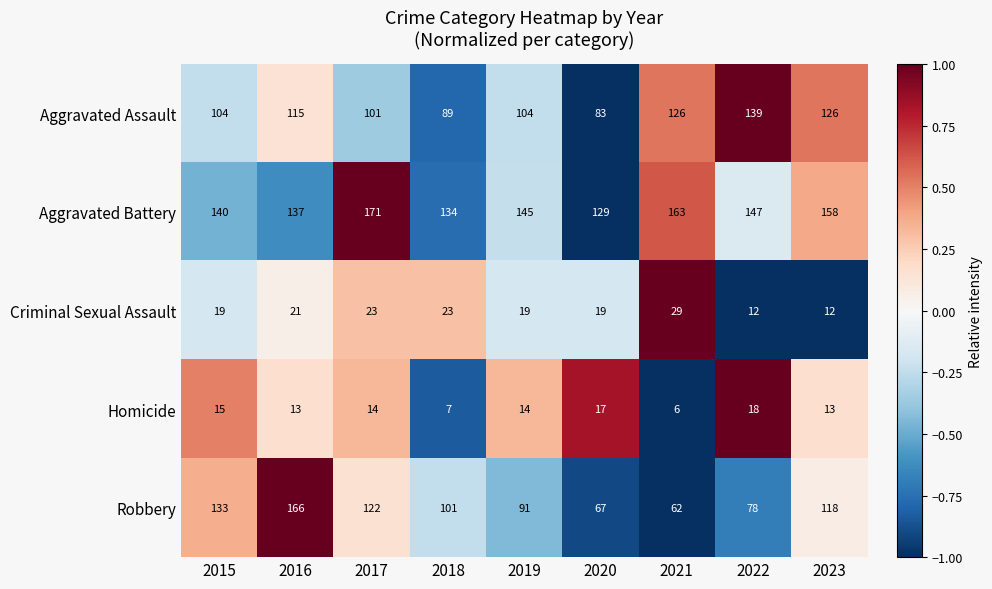

At which category is the sum across all series the highest?

2016